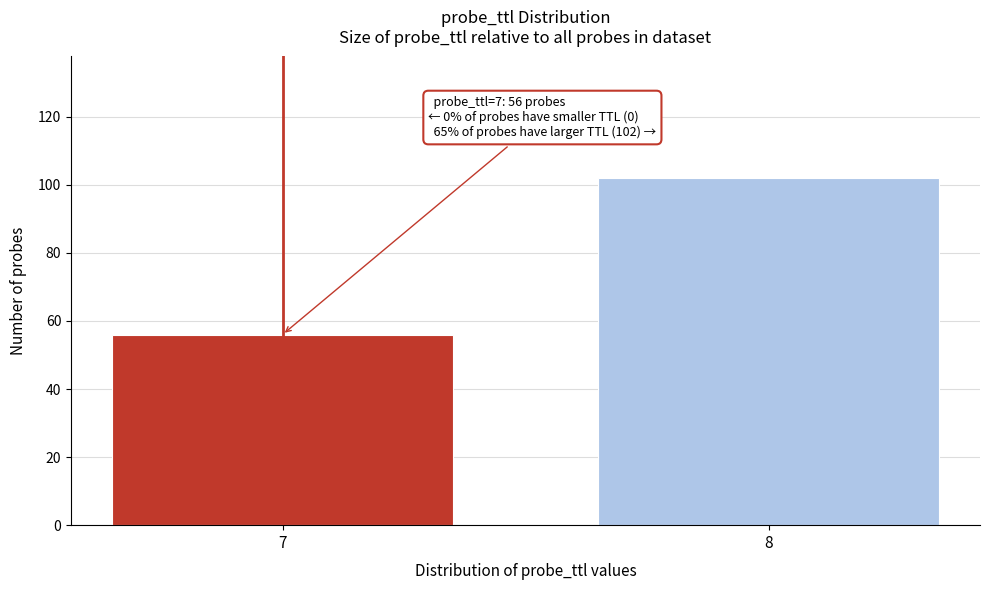

Reading left to right, list all the values displayed in this chart.

7=56	8=102